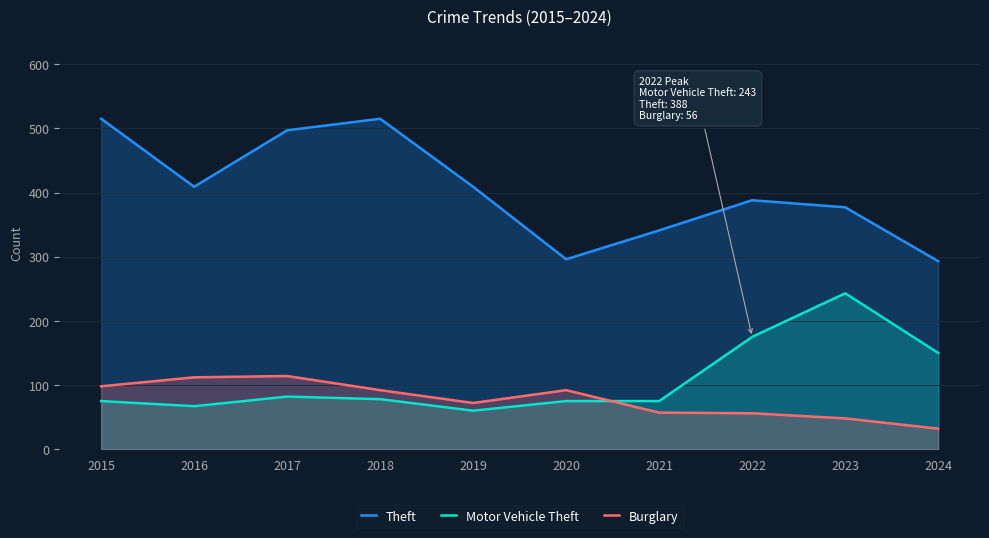

True or false: Burglary has a value of 48 at 2023.

True